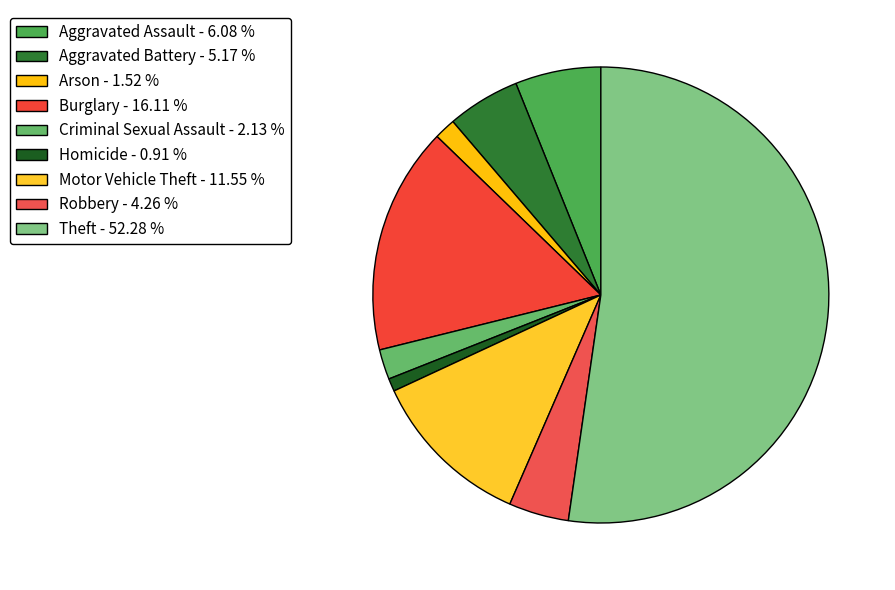

To the nearest percent, what is the combined percentage of Theft and Aggravated Battery?

57%